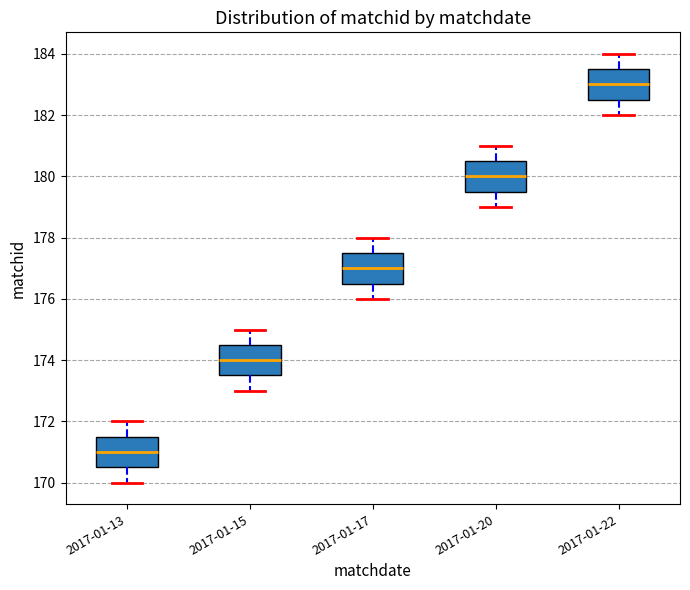

Where is the upper edge of the box for 2017-01-13 on the y-axis? The values are not printed on the chart, so give them approximately, as read against the axis.

171.6